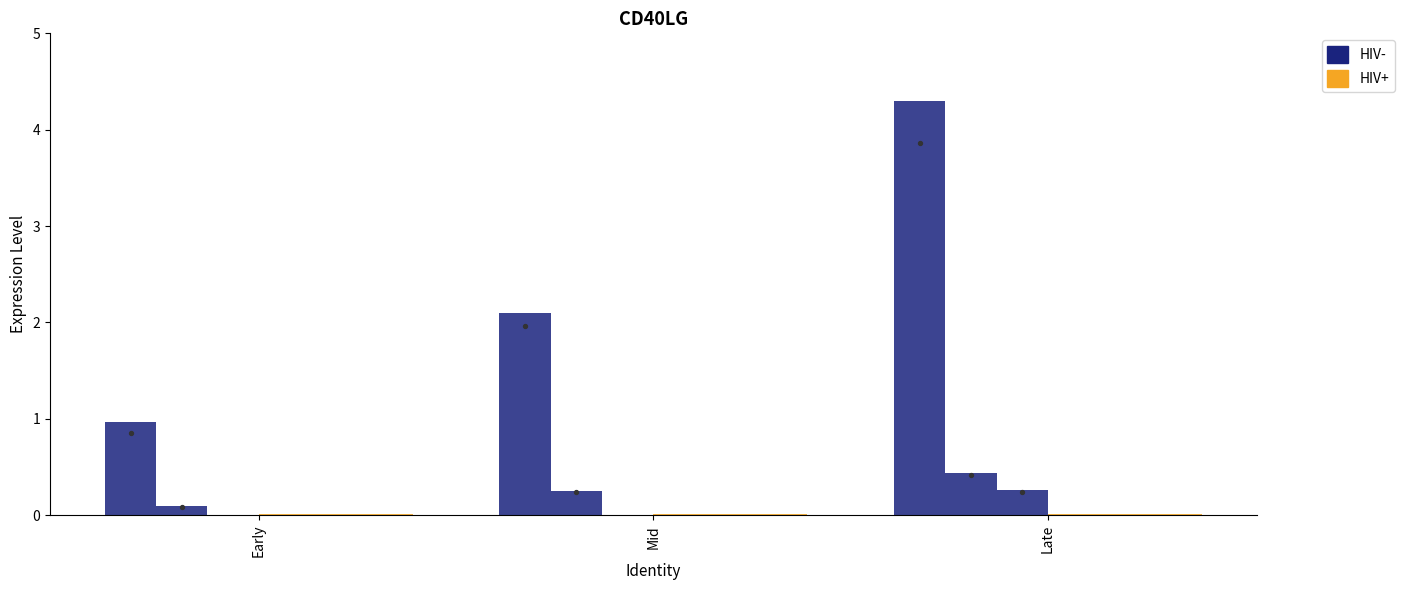

Which series has the widest spread of Y values?

Correct